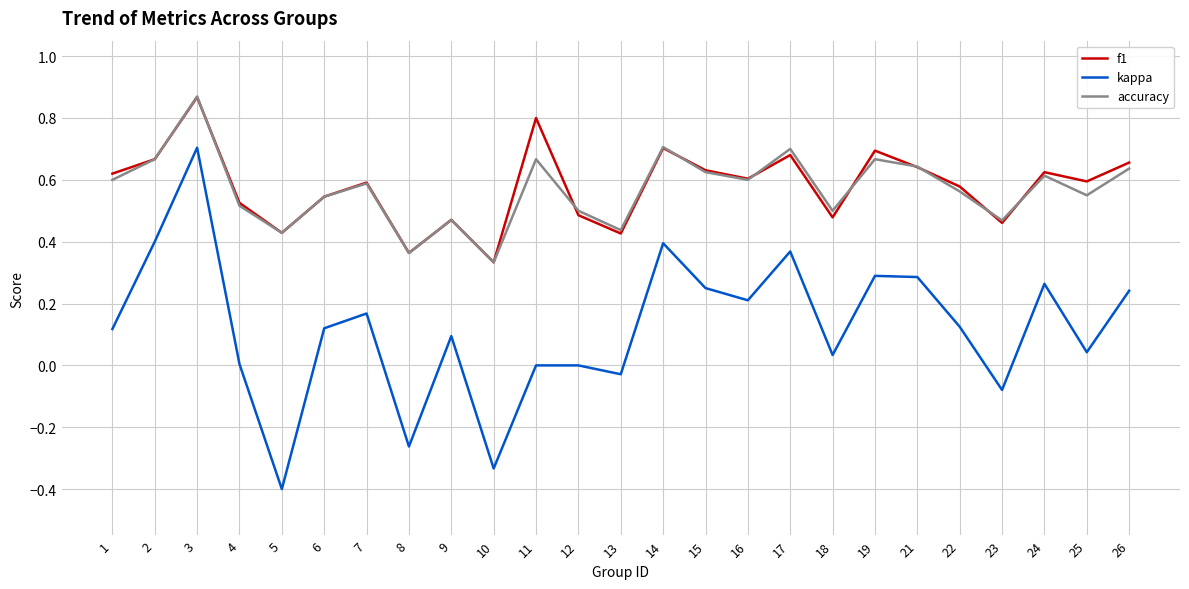

Which series has the largest range (max minus min)?

kappa